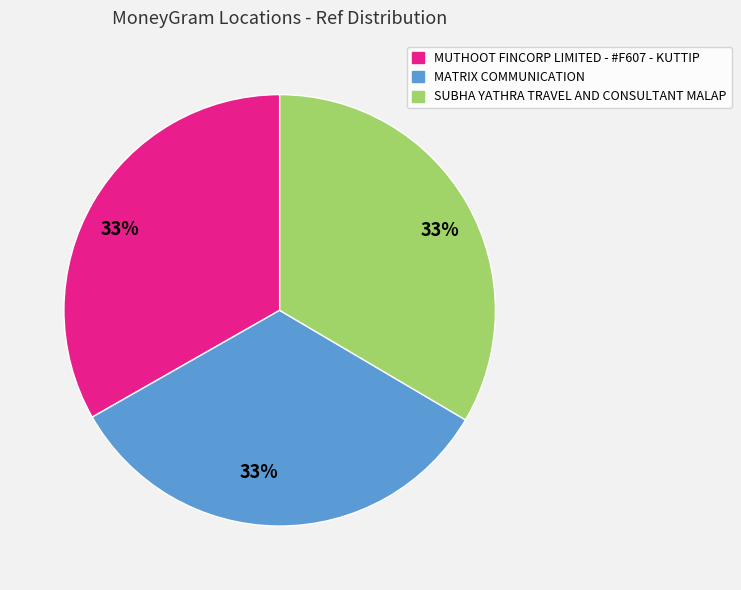

To the nearest percent, what is the average slice percentage?

33%